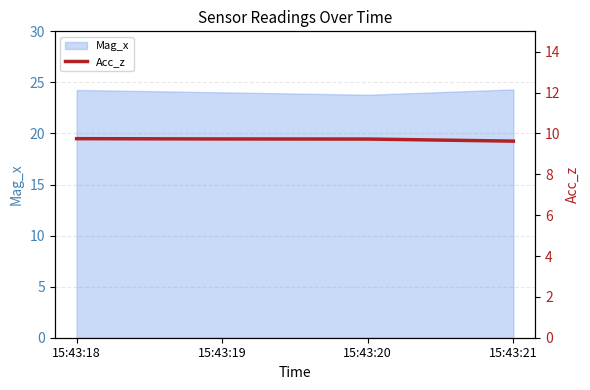

How many values are between 9 and 10?

4